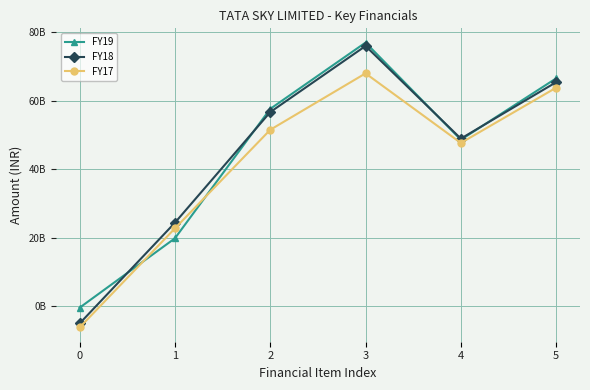

What is the value of the FY17 point at the 1st from the left?

-6223000000